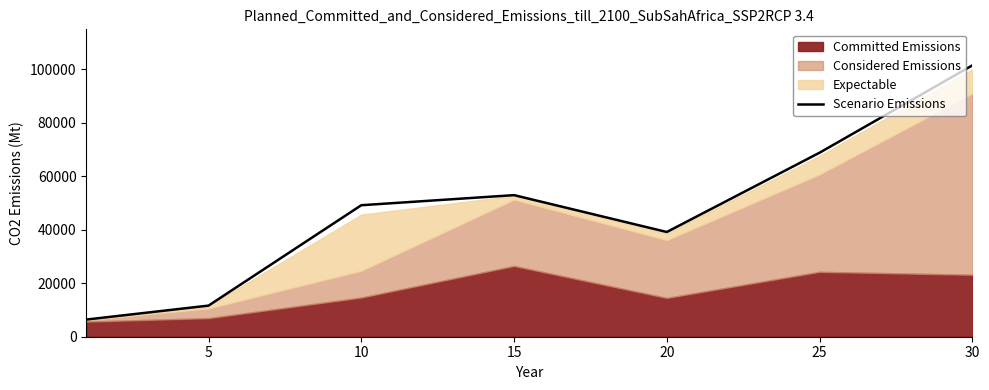

True or false: the data shows 22865.4 at 10.

False